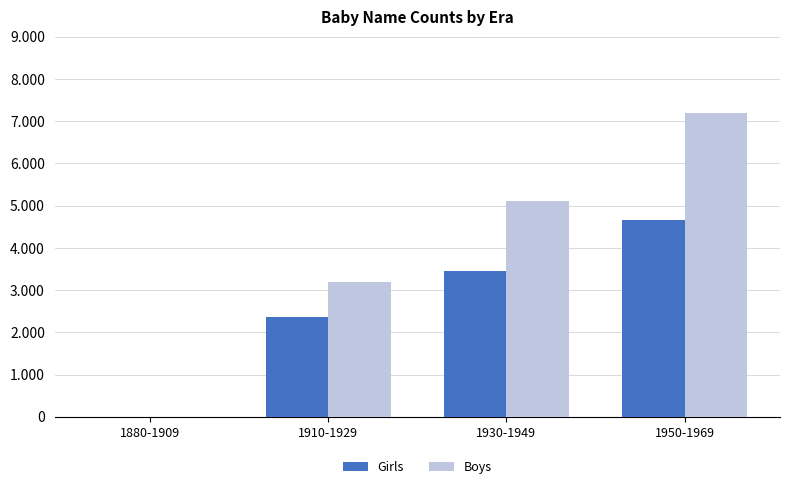

Does the chart contain stacked bars?

No